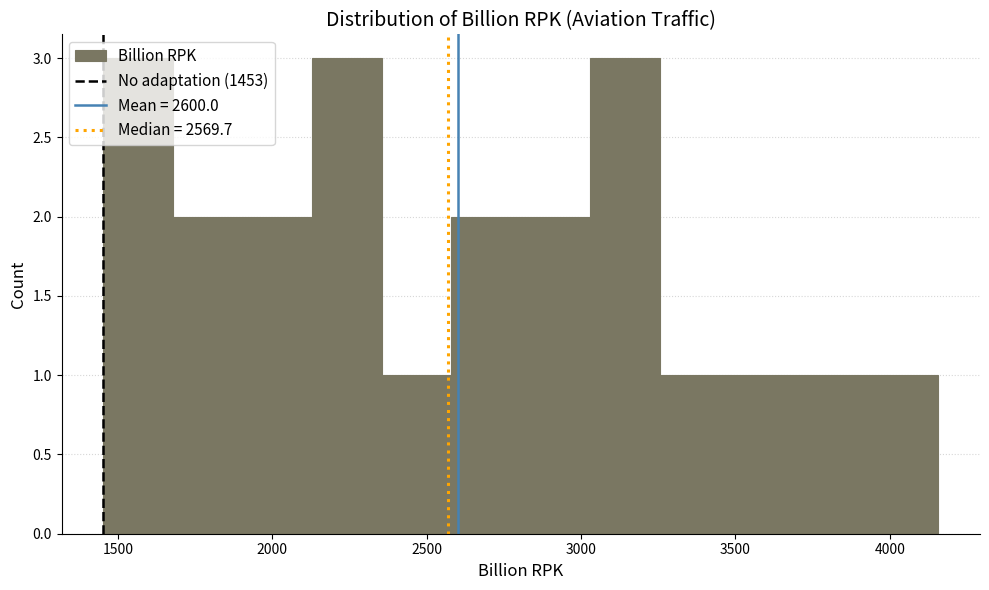

Reading left to right, transcribe this chart: for each bar, give the range it covers on the x-axis and its height. Neither the bar edges nor the heights are printed on the chart, so give them approximately, as read against the axes.

1450 to 1700: 3
1700 to 1900: 2
1900 to 2150: 2
2150 to 2350: 3
2350 to 2600: 1
2600 to 2800: 2
2800 to 3050: 2
3050 to 3250: 3
3250 to 3500: 1
3500 to 3700: 1
3700 to 3950: 1
3950 to 4150: 1